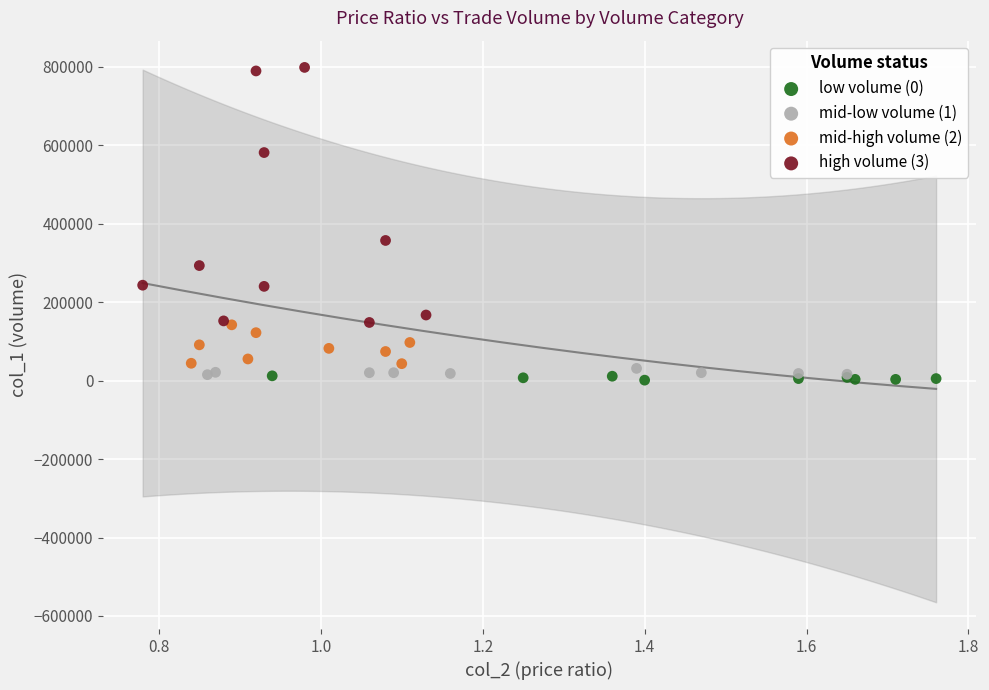

Which series reaches the maximum Y coordinate?

high volume (3)